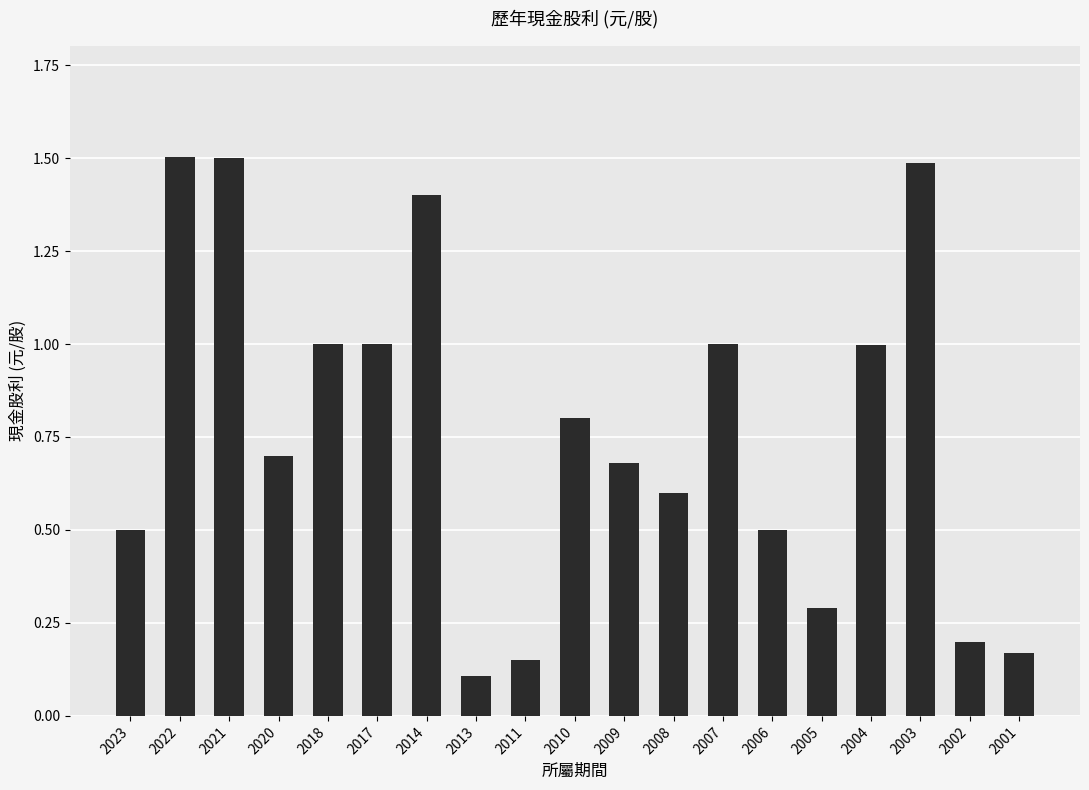

Is it true that the value at 2020 is 0.3?

False